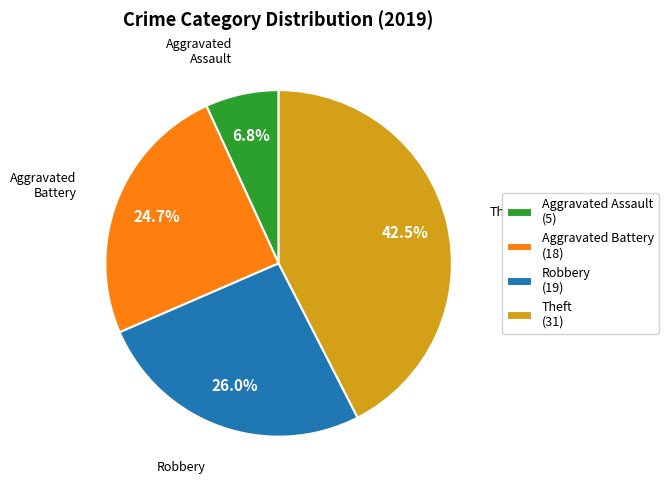

Which has a higher value, Aggravated Assault or Aggravated Battery?

Aggravated Battery